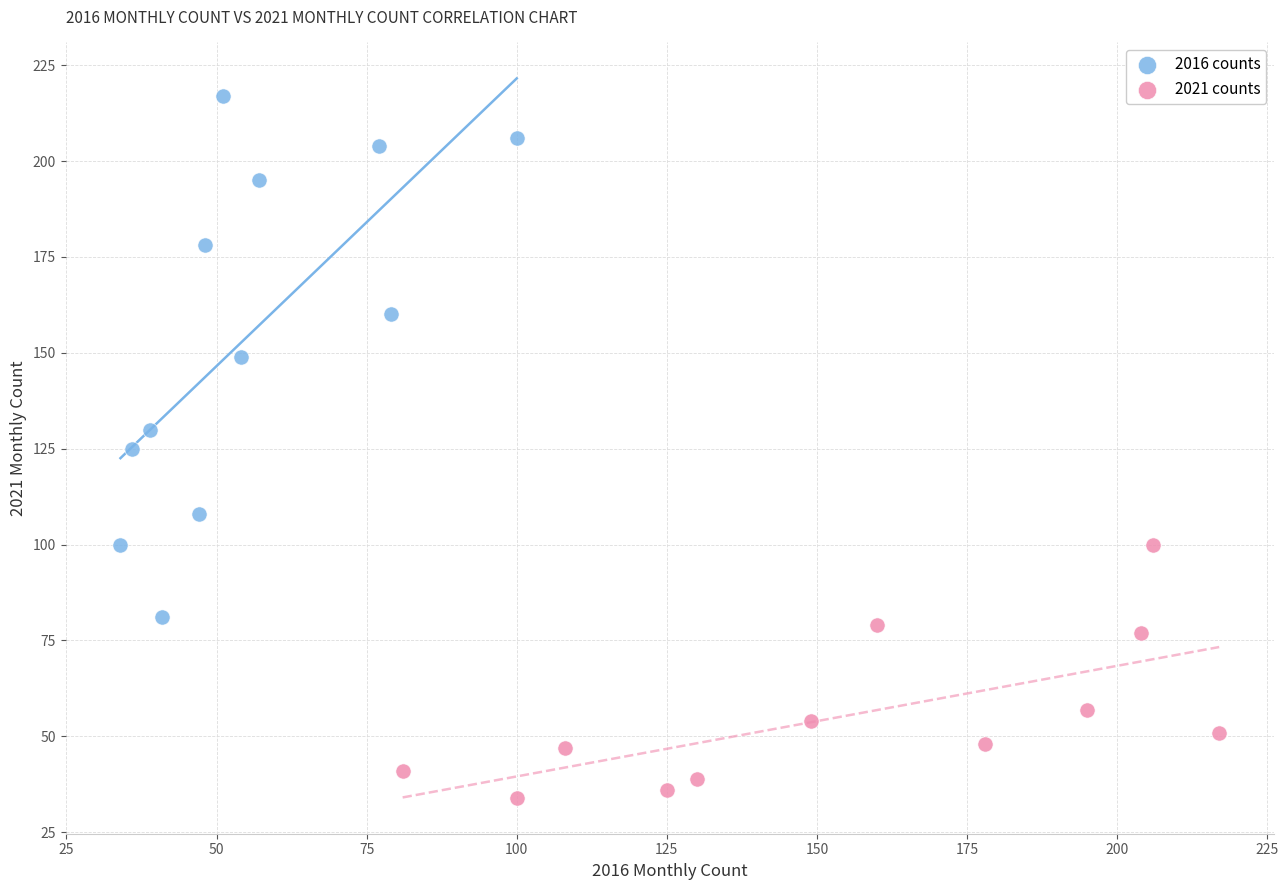

Which series contains the highest Y value?

2016 counts